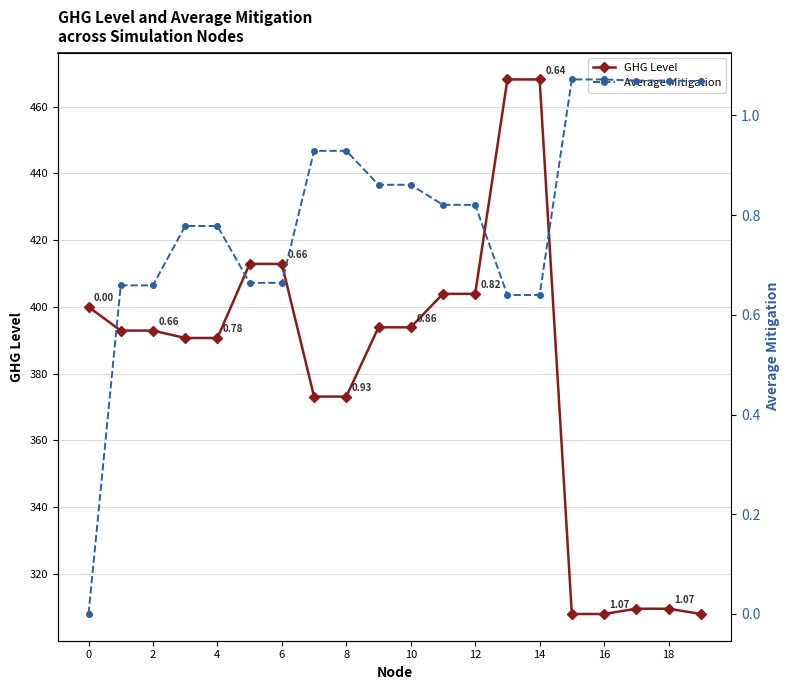

At which label is GHG Level closest to 388?

4